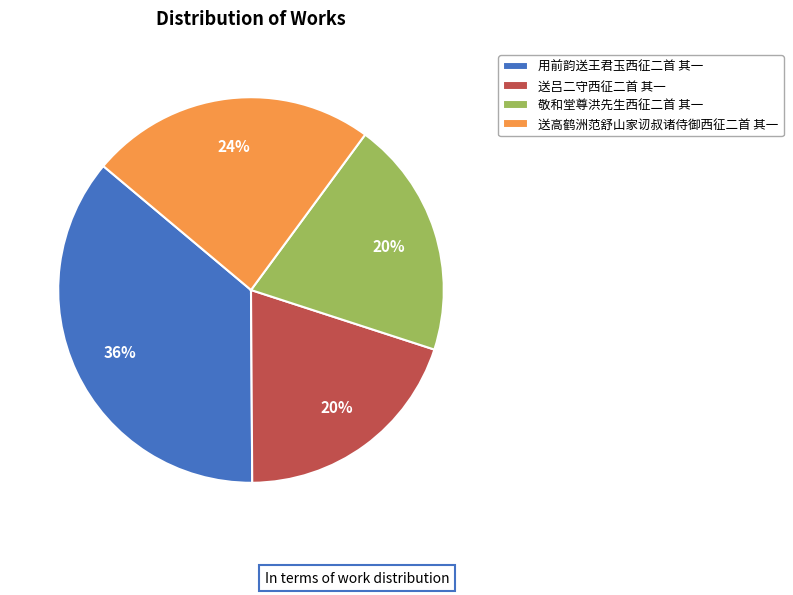

To the nearest percent, what percentage of the pie is 送吕二守西征二首 其一?

20%